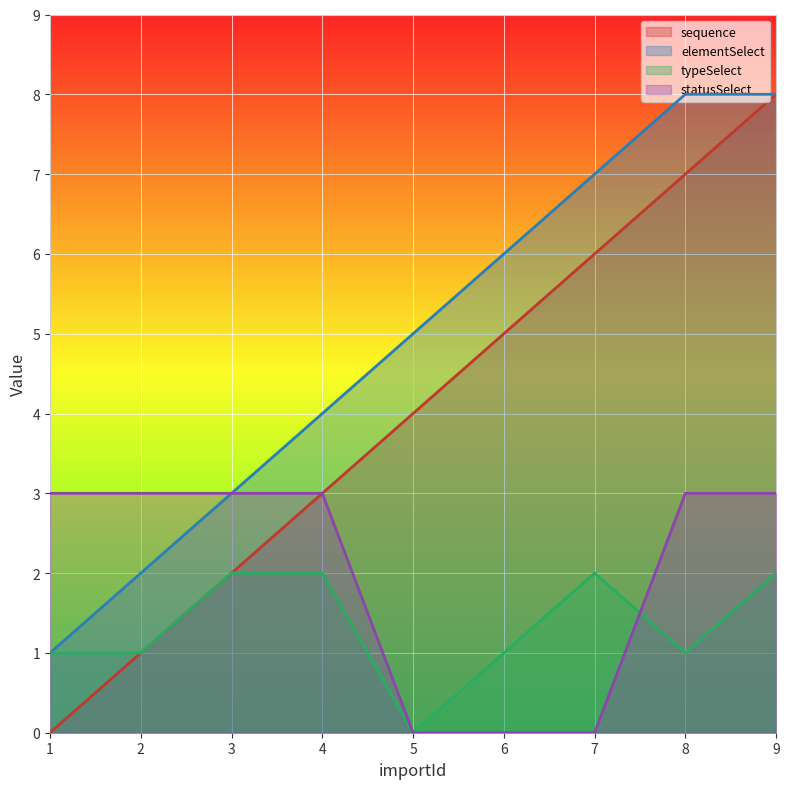

The typeSelect series shows 3 at 3. True or false?

False